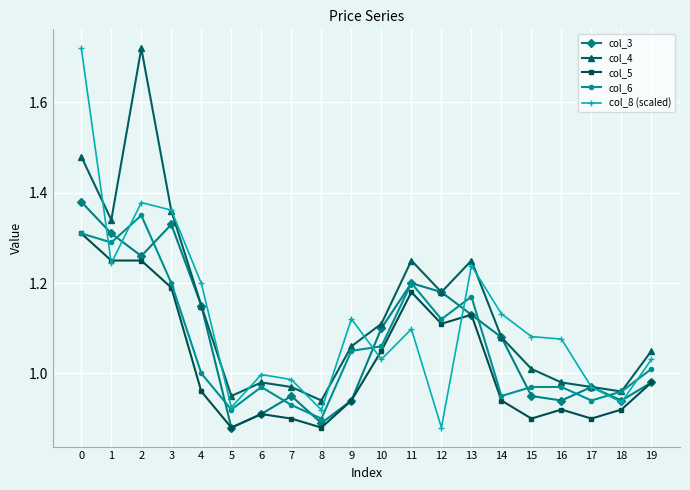

What is the total value across all series at 8?

4.5